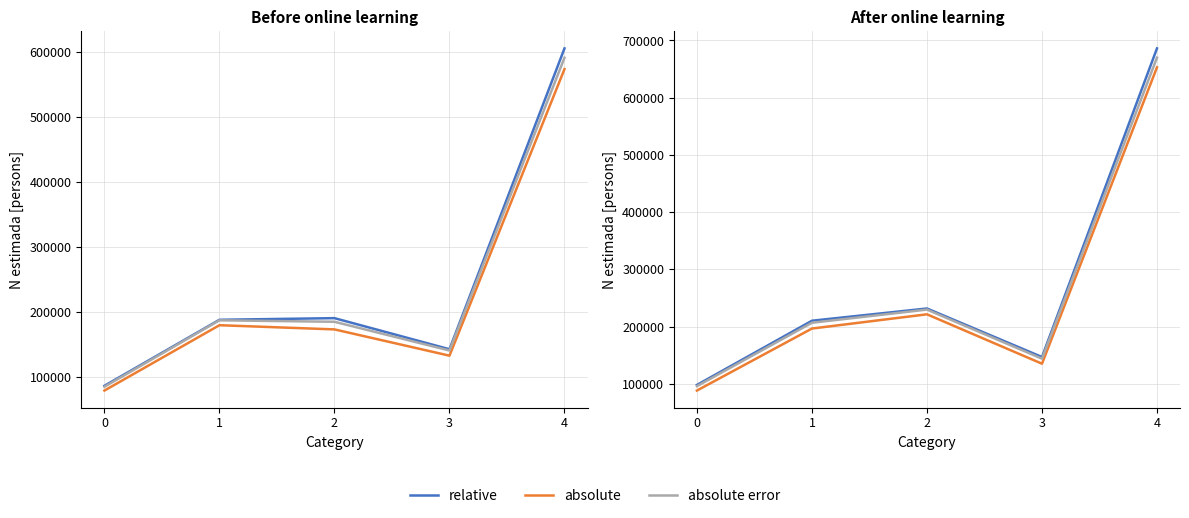

Where is absolute error nearest to the value 382888?

2